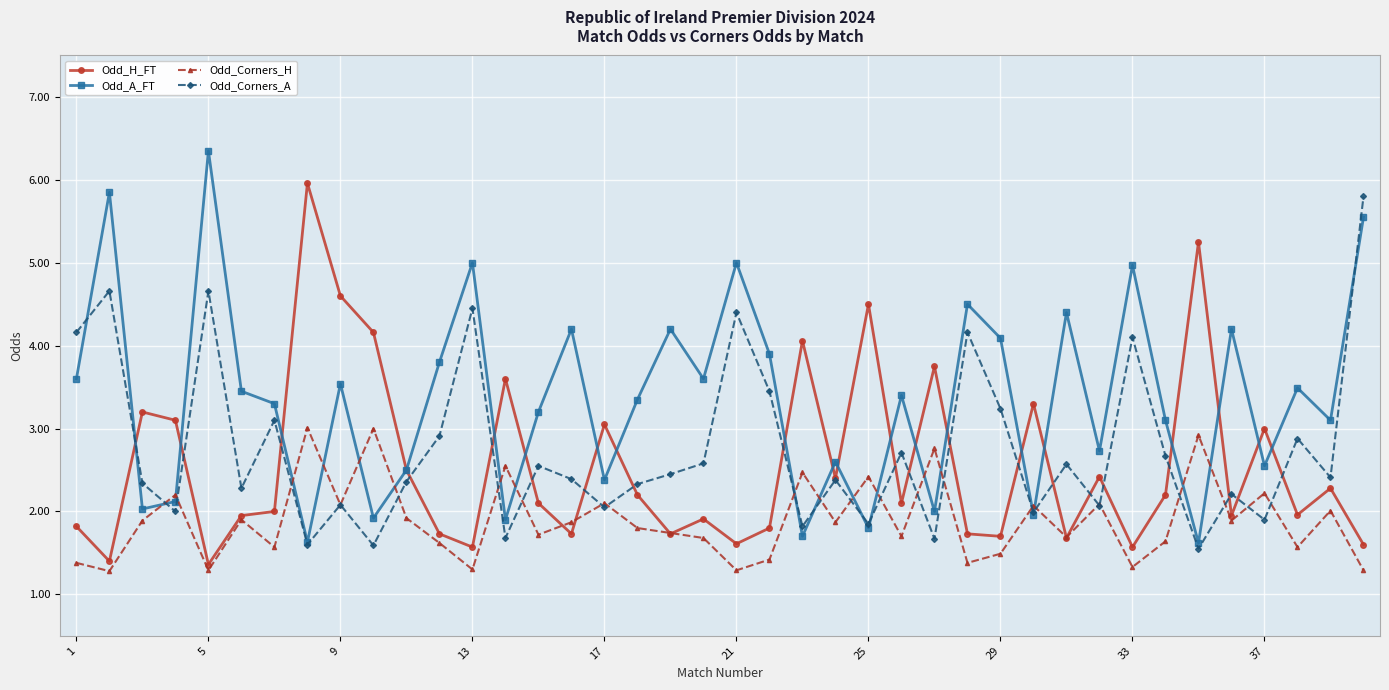

What is the difference between the maximum and second lowest values in the Odd_H_FT series?

4.6